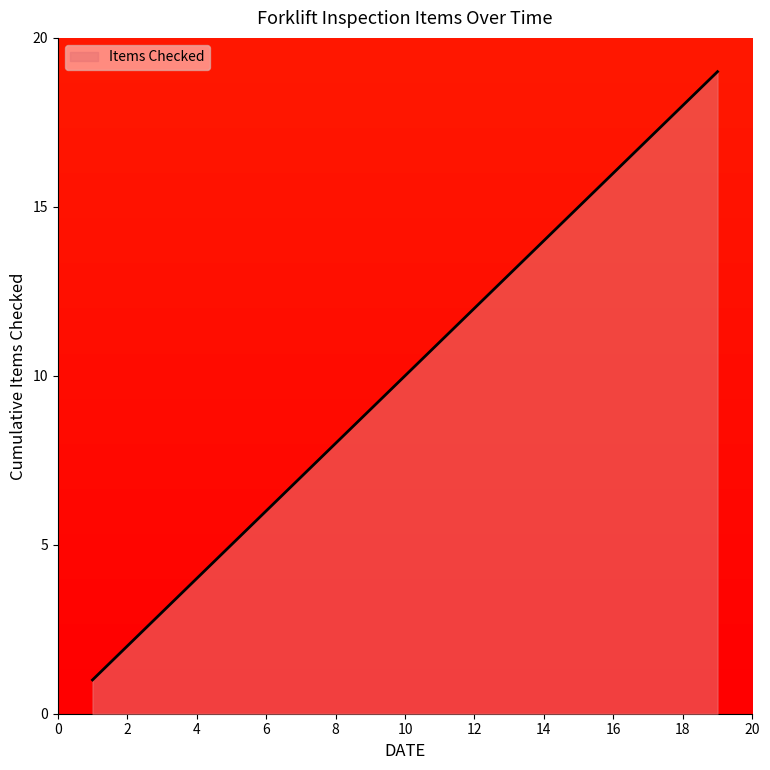

What is the maximum value shown in the chart?

19